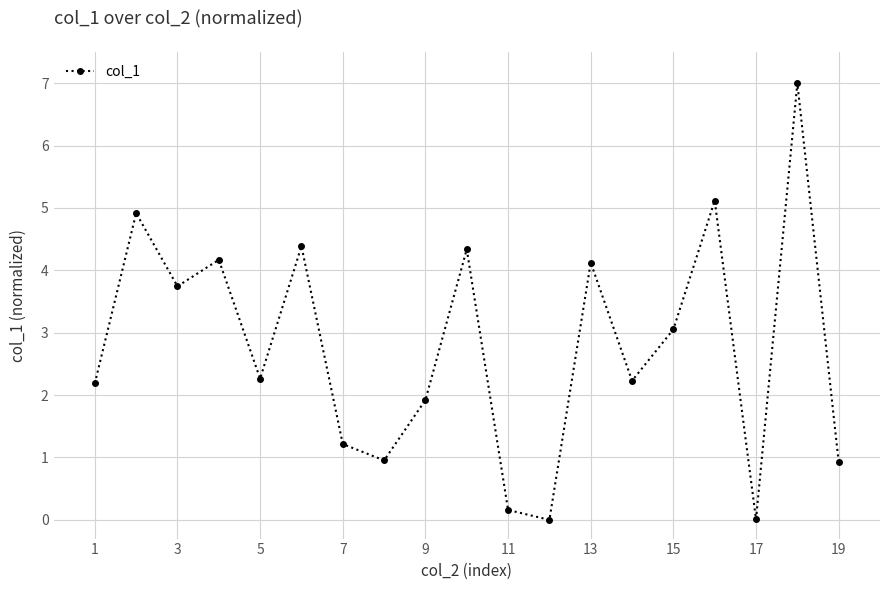

What is the value of the 5th point from the left?

2.3